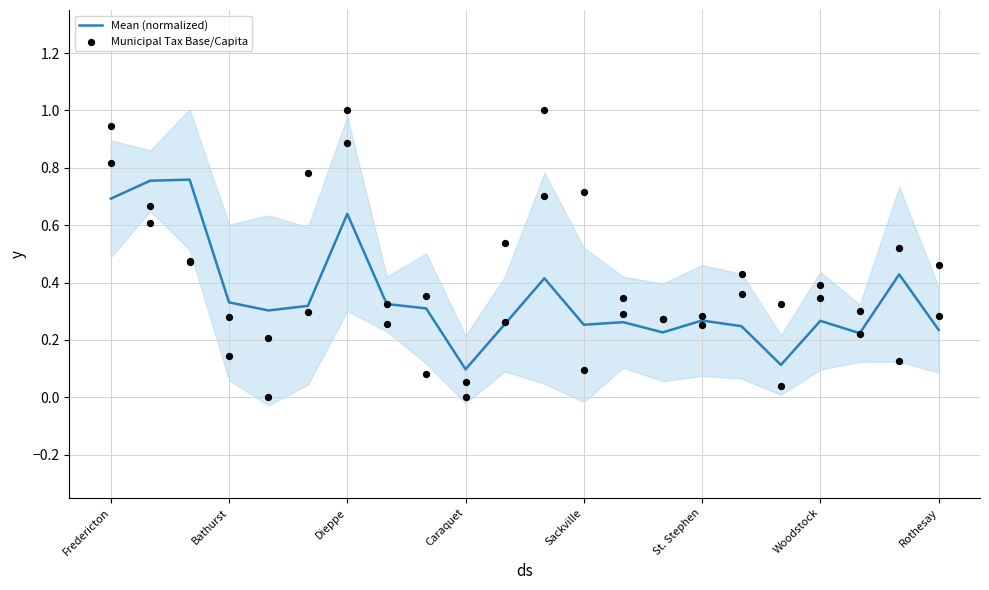

At how many categories does at least one series exceed 0?

22